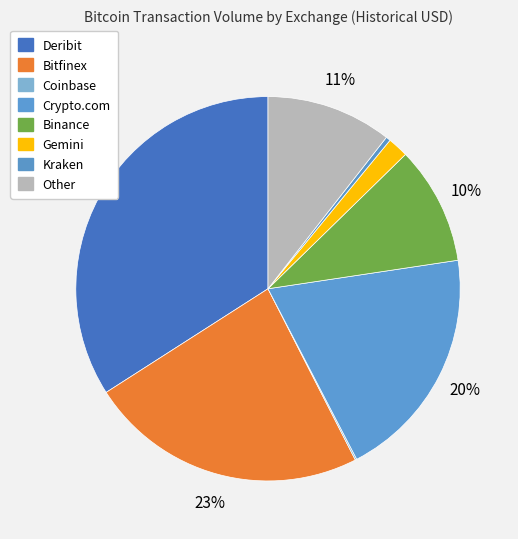

Is there any slice that represents more than half of the pie?

No